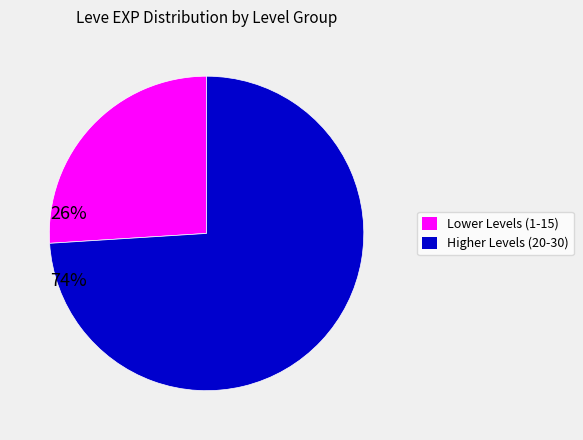

Is the sum of Lower Levels (1-15) and Higher Levels (20-30) greater than half?

Yes